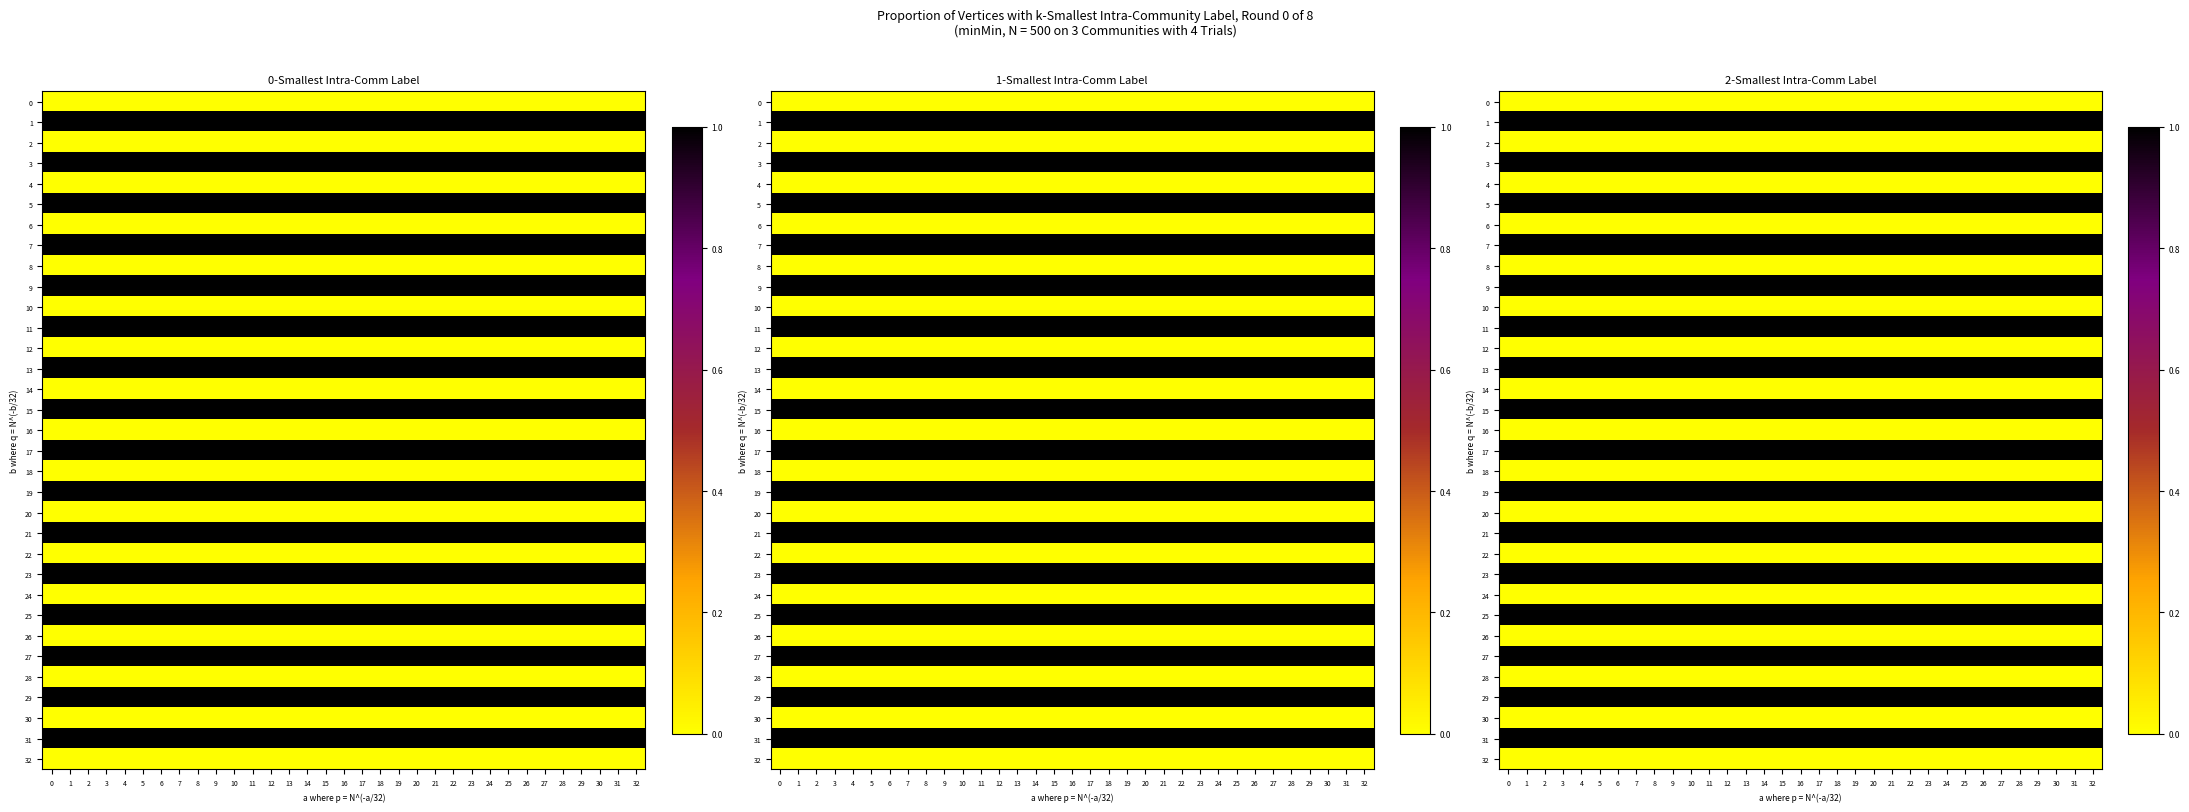

Which has a higher value, 9 or 22?

9